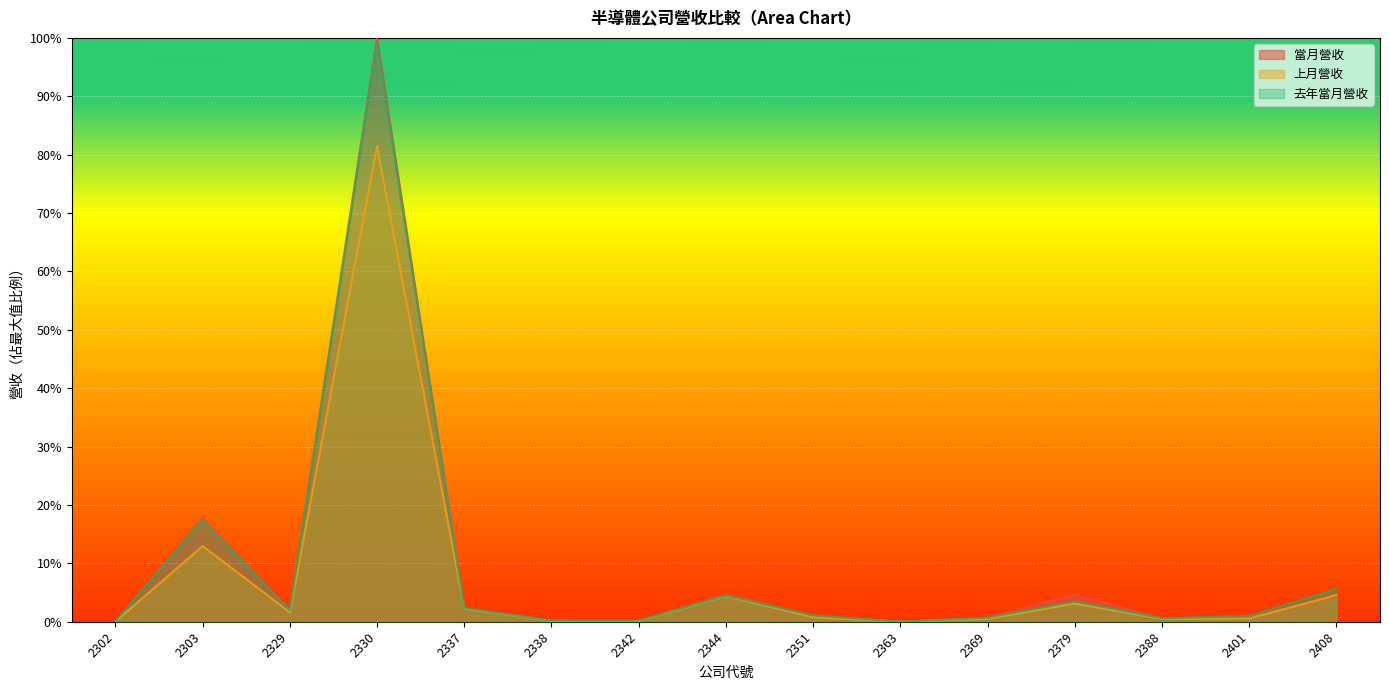

Does the chart display data point markers on the line(s)?

No